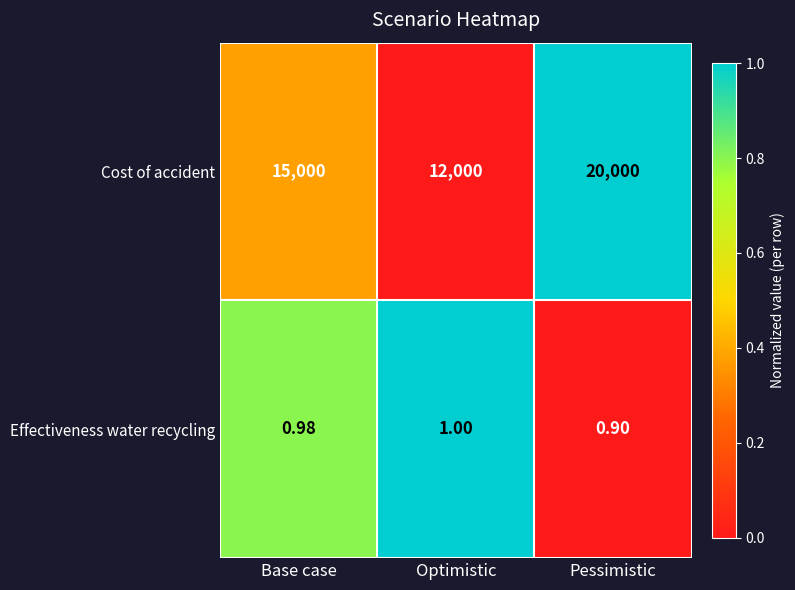

What is the total value across all series at Base case?

15001.0